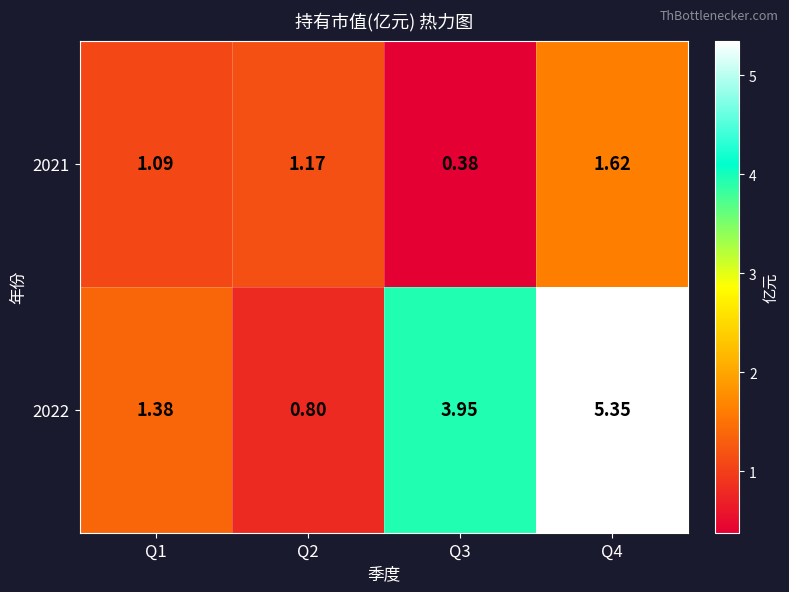

Is the value of 2021 at Q4 greater than the value of 2022 at Q3?

No